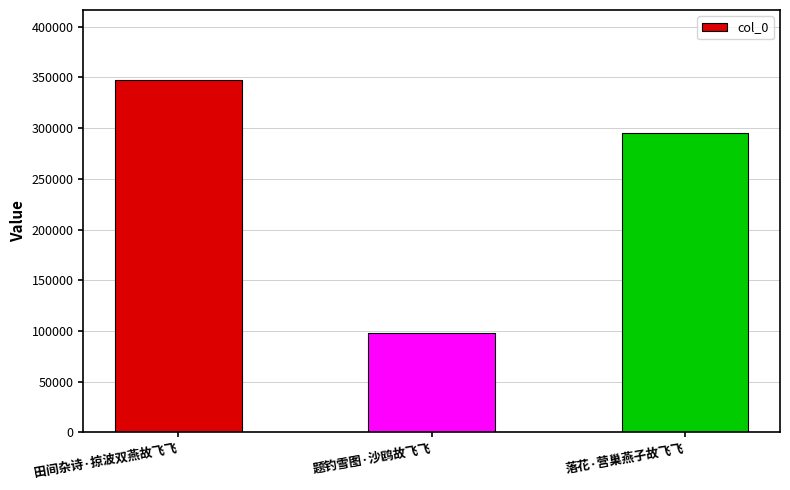

What is the smallest value displayed?

97863